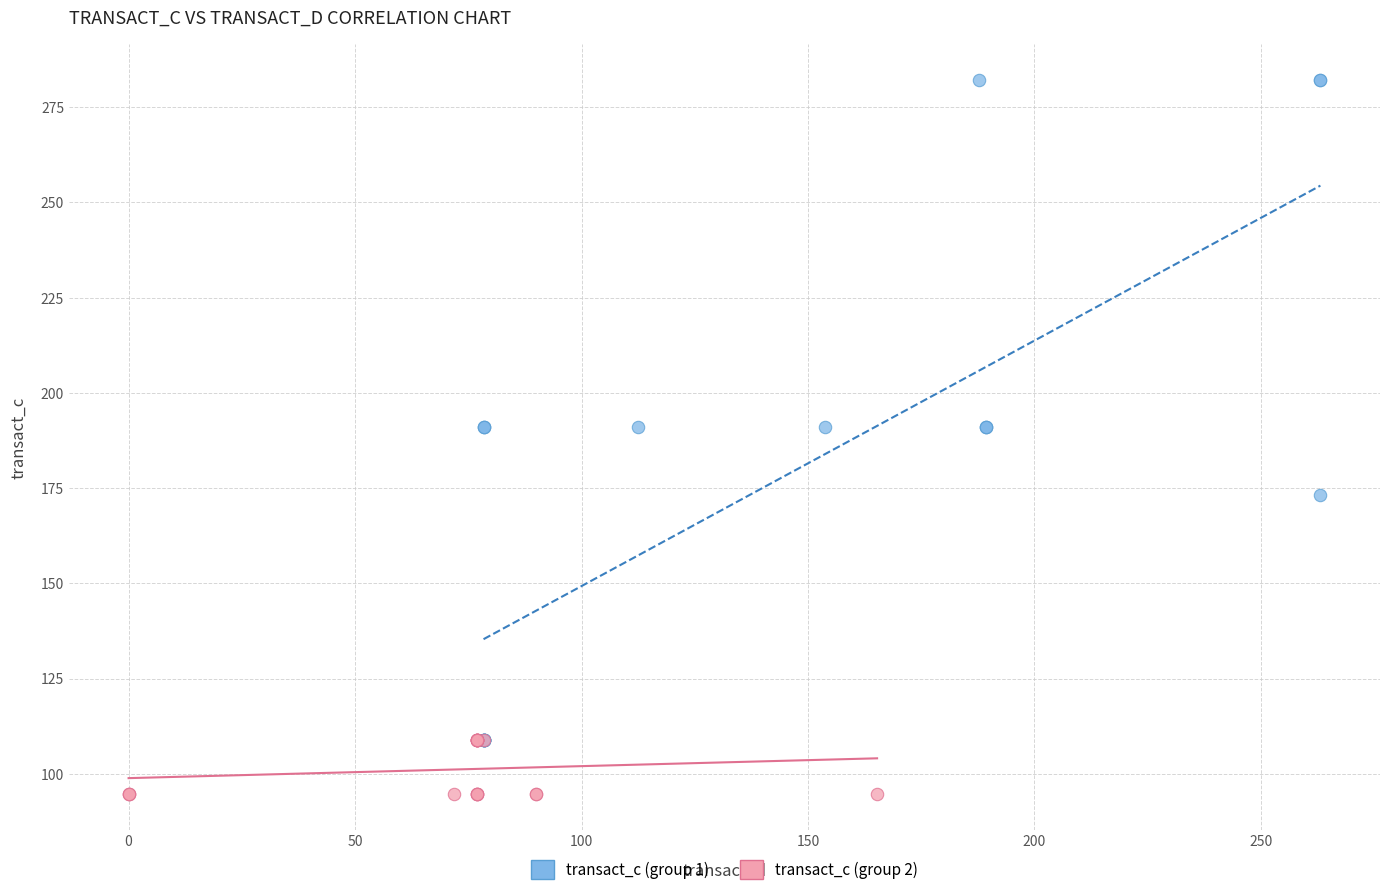

Which series contains the lowest Y value?

transact_c (group 2)